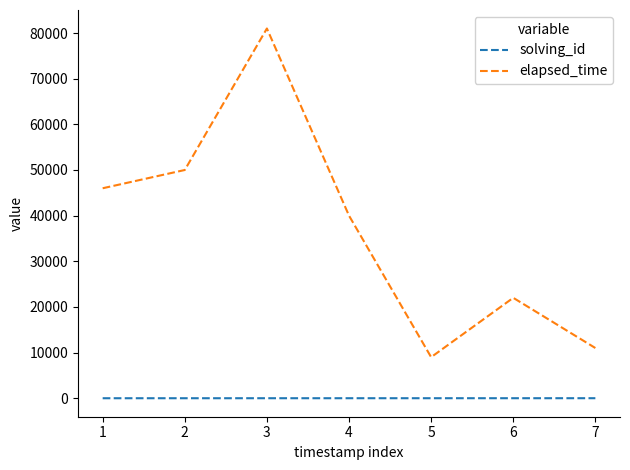

List the series in order of their peak value, highest first.

elapsed_time, solving_id